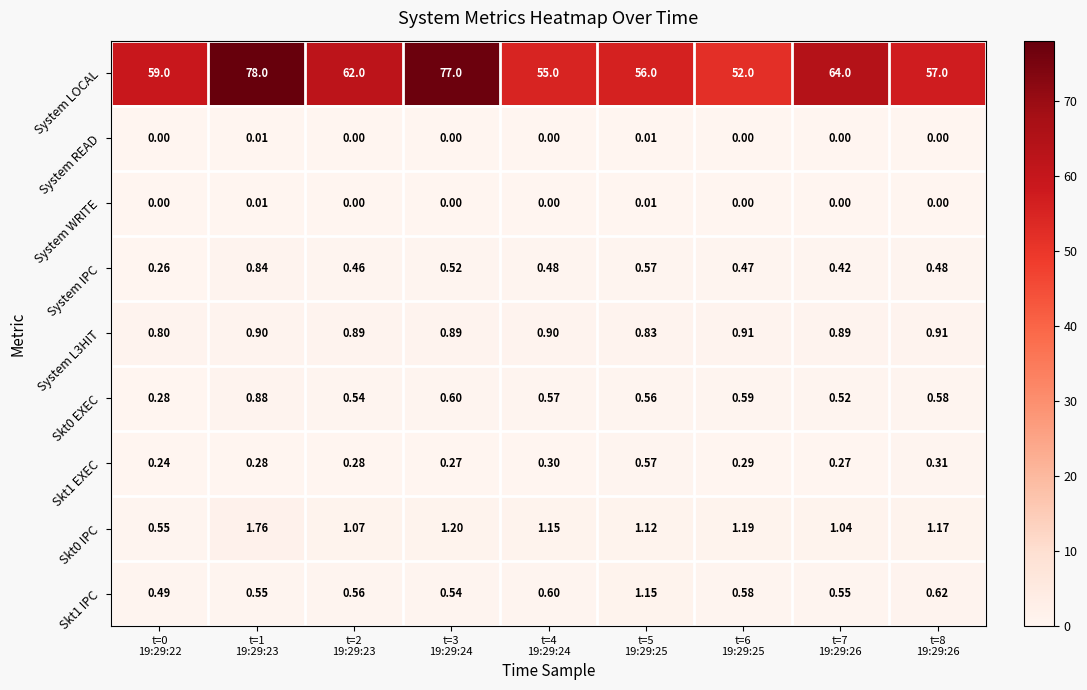

Which series has the largest total across all categories?

System LOCAL